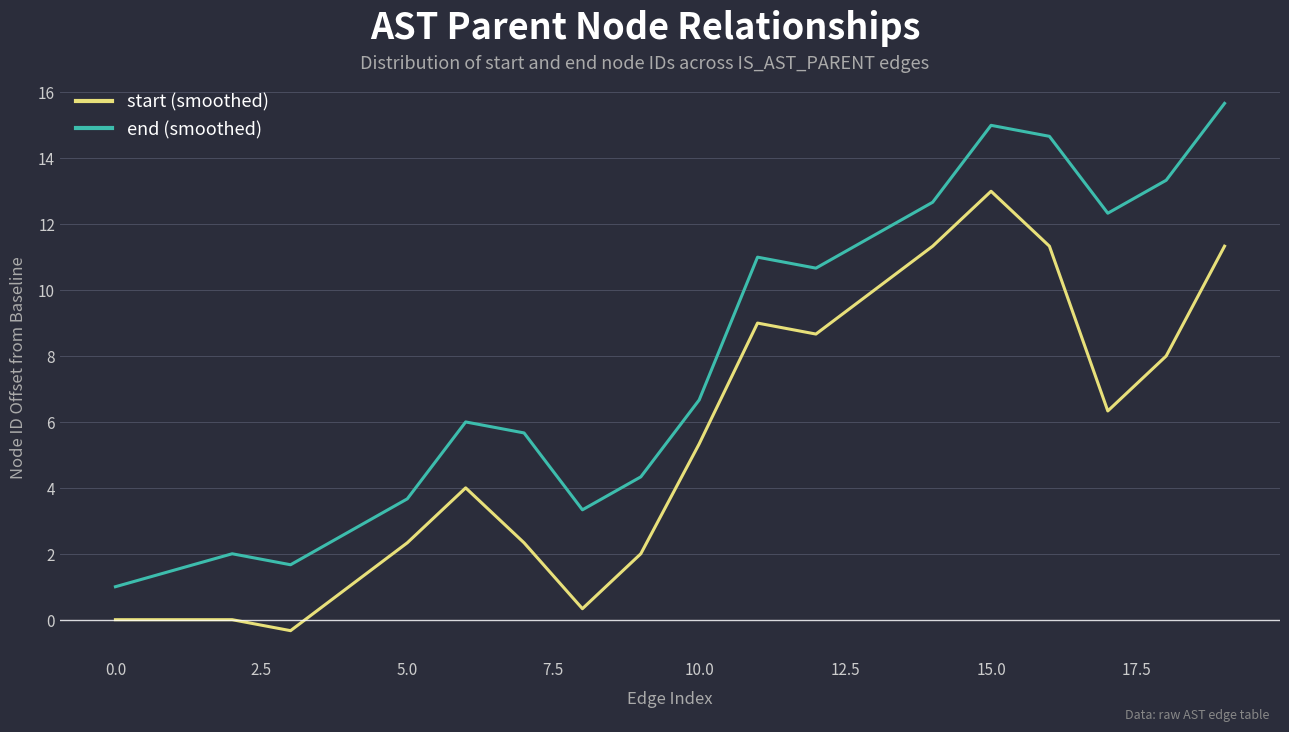

What is the maximum value shown in the chart?

15.7